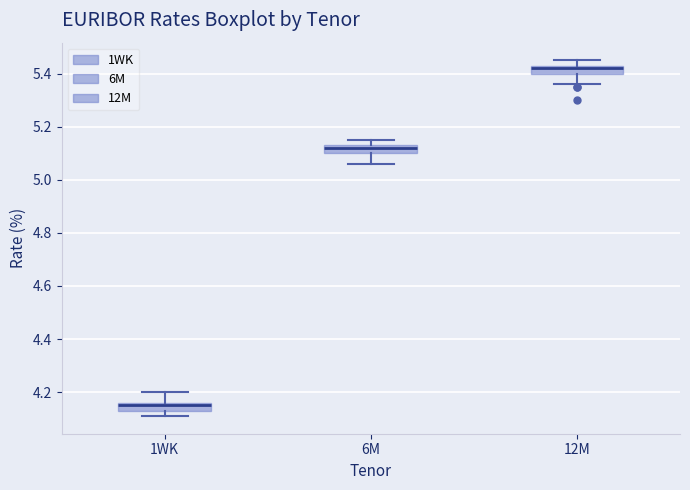

Where does the upper whisker of the box for 6M end on the y-axis? The values are not printed on the chart, so give them approximately, as read against the axis.

5.16